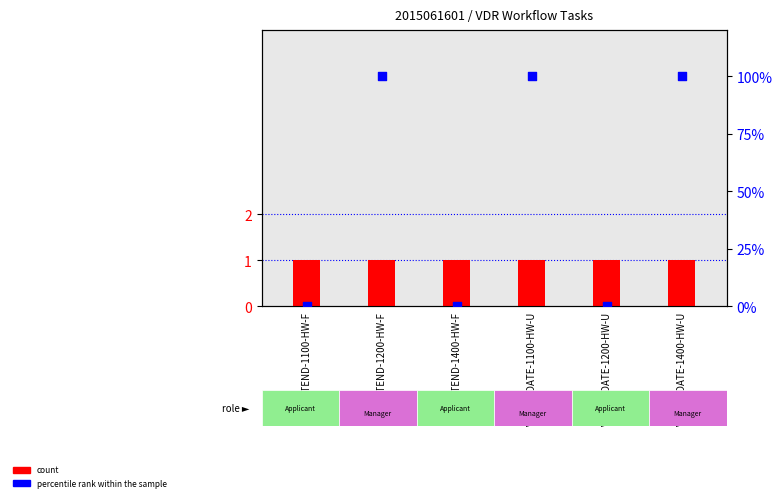

Which series has the widest spread of Y values?

percentile rank within the sample